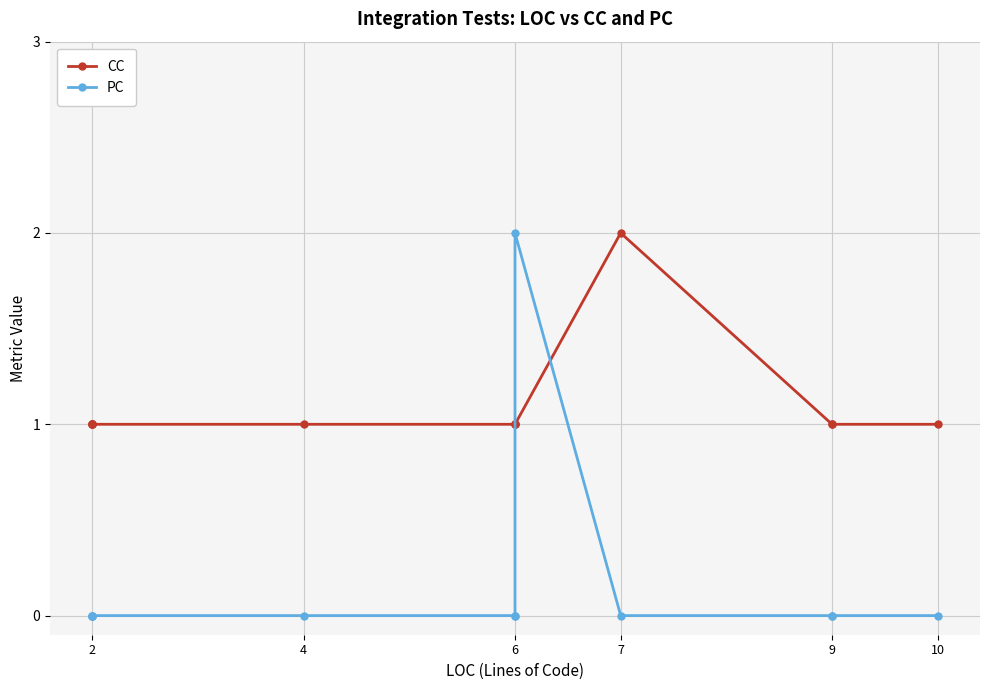

Which series has the largest range (max minus min)?

PC